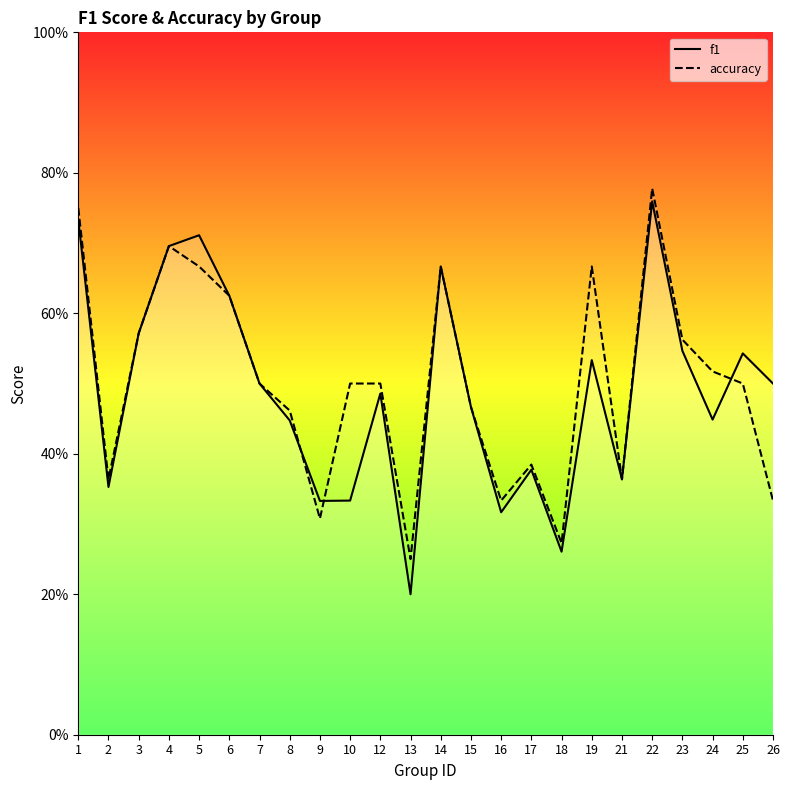

At which label does f1 reach its peak?

22